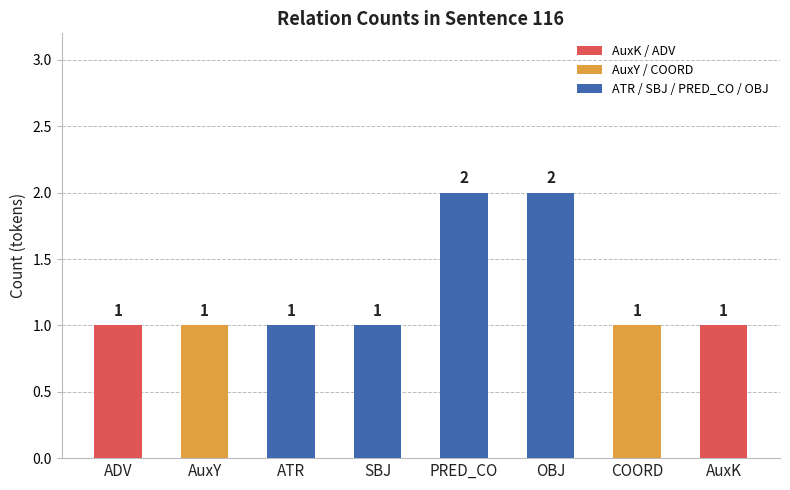

Reading left to right, transcribe all the data shown in this chart.

ADV=1	AuxY=1	ATR=1	SBJ=1	PRED_CO=2	OBJ=2	COORD=1	AuxK=1